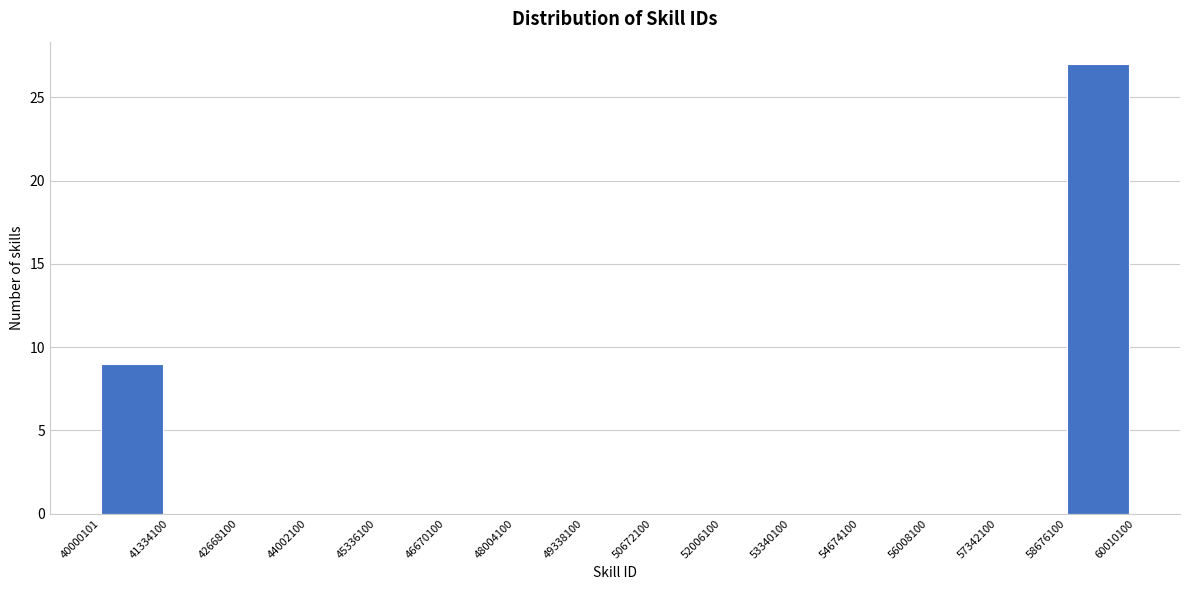

Reading left to right, transcribe this chart: for each bar, give the range it covers on the x-axis and its height. The values are not printed on the chart, so give them approximately, as read against the axis.

40000101 to 41334100: 9
41334100 to 42668100: 0
42668100 to 44002100: 0
44002100 to 45336100: 0
45336100 to 46670100: 0
46670100 to 48004100: 0
48004100 to 49338100: 0
49338100 to 50672100: 0
50672100 to 52006100: 0
52006100 to 53340100: 0
53340100 to 54674100: 0
54674100 to 56008100: 0
56008100 to 57342100: 0
57342100 to 58676100: 0
58676100 to 60010100: 27